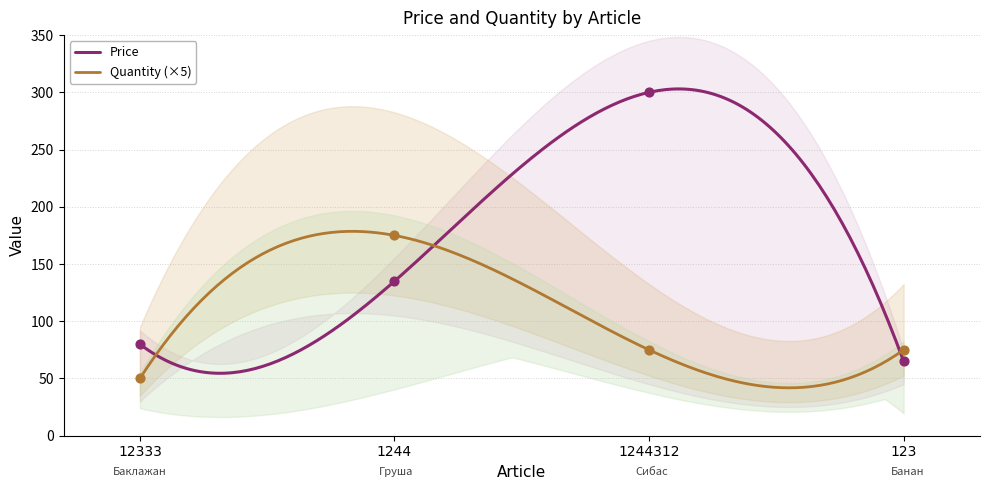

Which series reaches the minimum Y coordinate?

Quantity